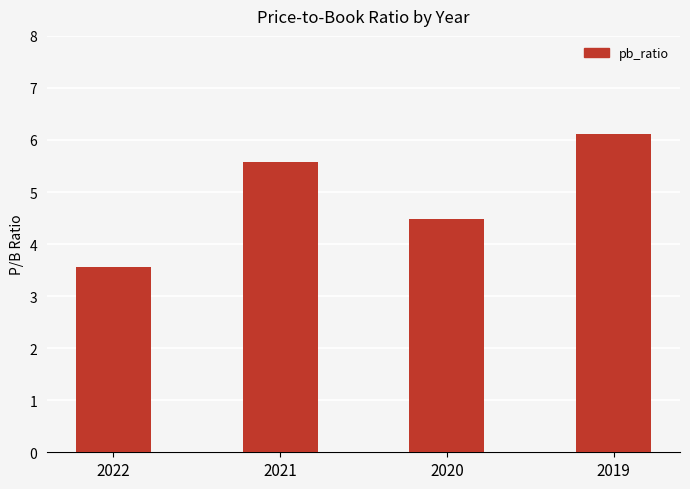

List the labels in order of value, smallest first.

2022, 2020, 2021, 2019